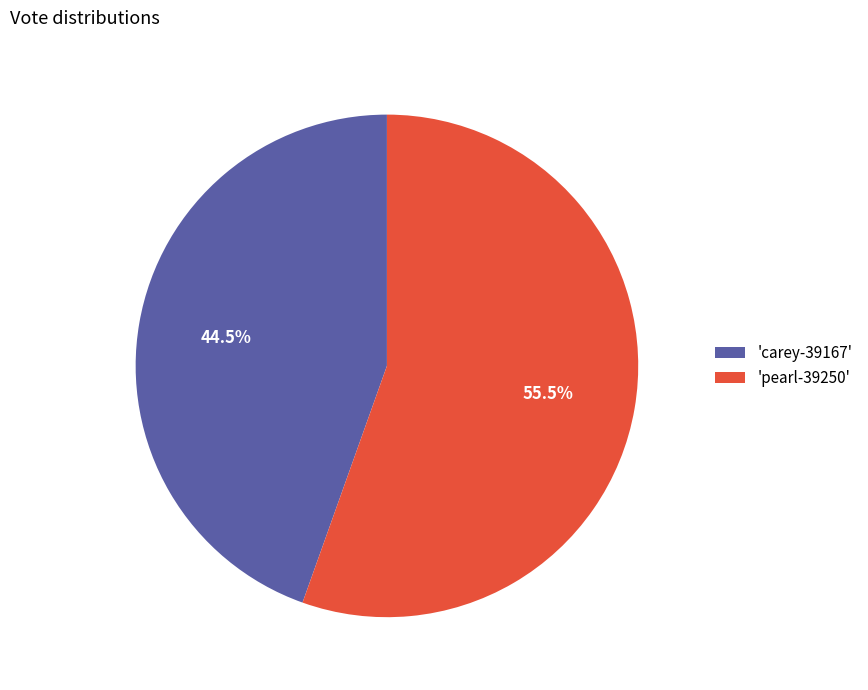

Which category has the biggest portion of the pie?

'pearl-39250'